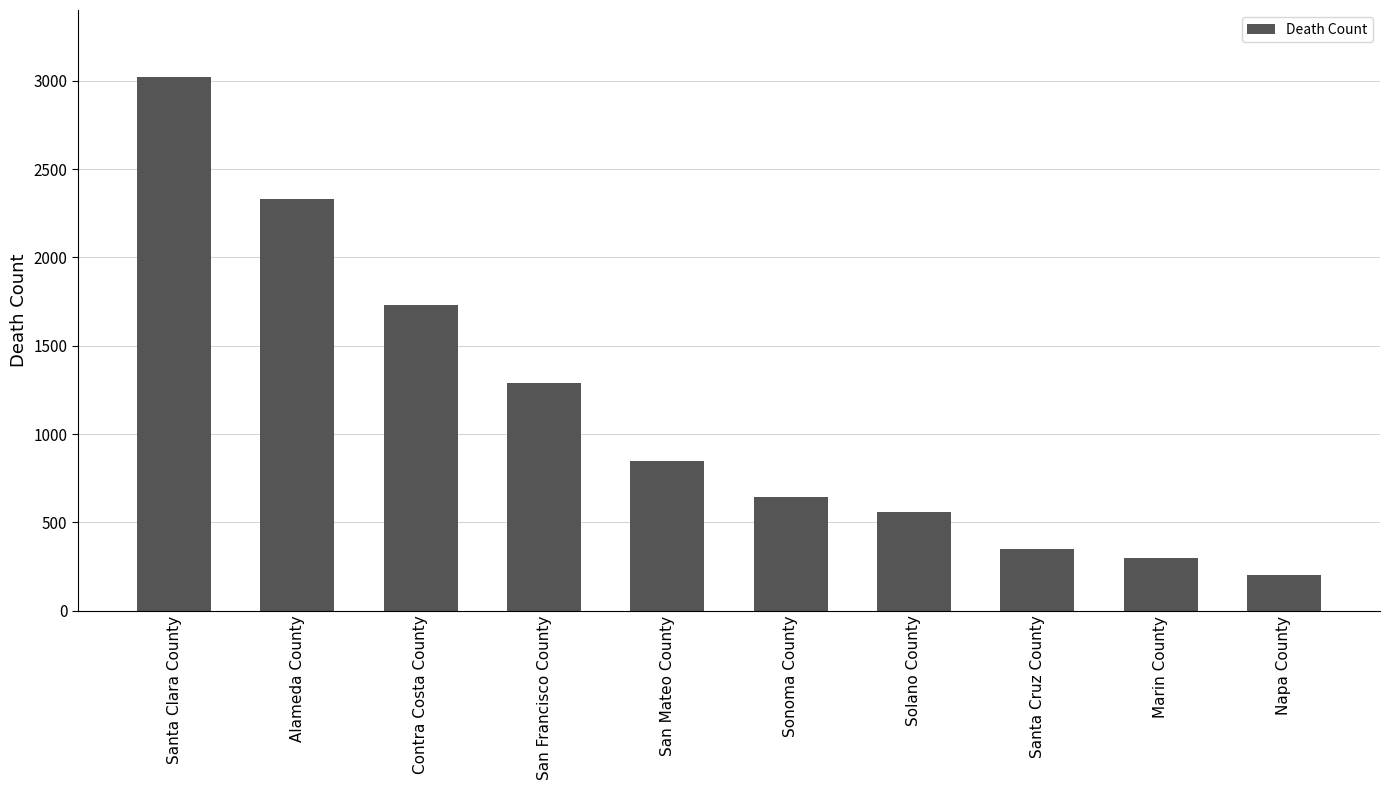

How many series are shown in this chart?

1